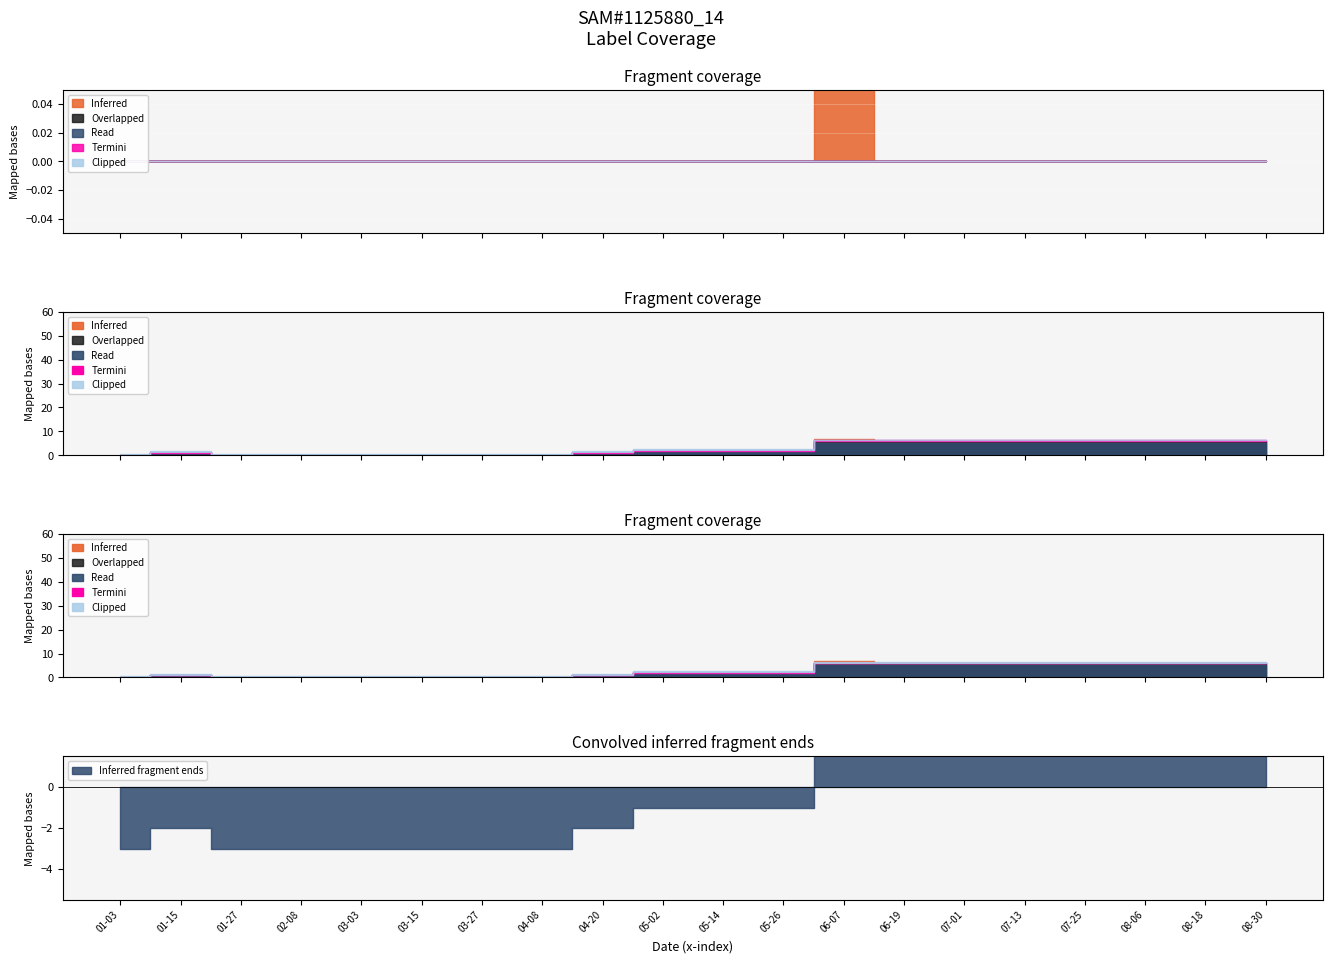

Reading left to right, what are all the values shown in this chart?

label_sum: 0	1	0	0	0	0	0	0	1	2	2	2	7	6	6	6	6	6	6	6
label_max: 0	1	0	0	0	0	0	0	1	2	2	2	6	6	6	6	6	6	6	6
label_min: 0	0	0	0	0	0	0	0	0	0	0	0	1	0	0	0	0	0	0	0
label_count: 2	2	2	2	2	2	2	2	2	2	2	2	2	2	2	2	2	2	2	2